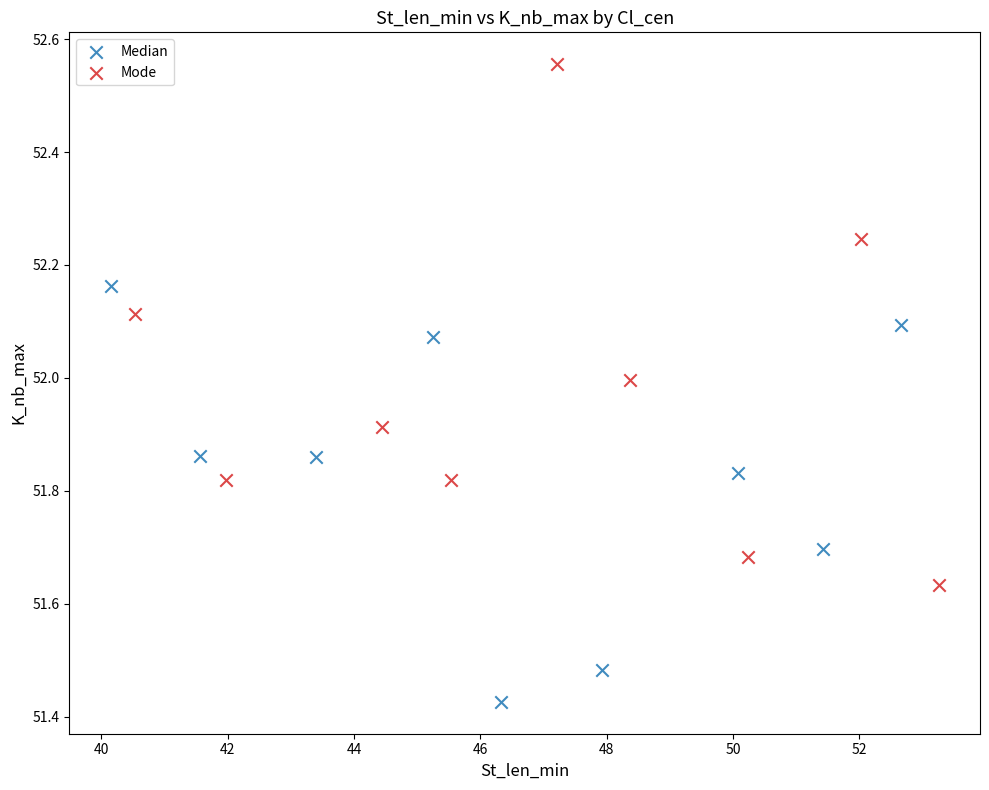

Which series reaches the maximum Y coordinate?

Mode